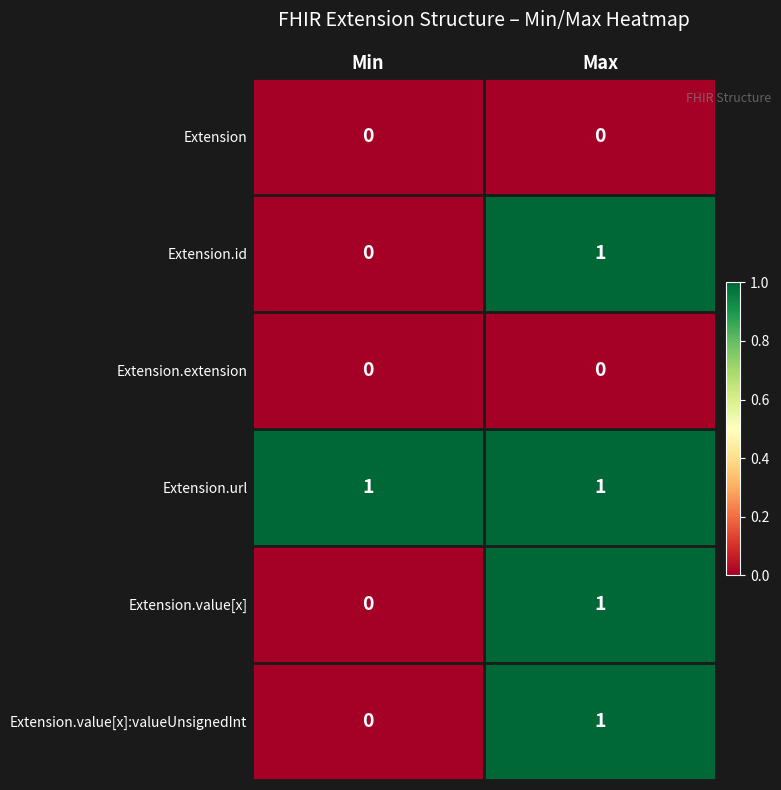

Reading right to left, extract all data points from this chart.

Extension: Max=0	Min=0
Extension.id: Max=1	Min=0
Extension.extension: Max=0	Min=0
Extension.url: Max=1	Min=1
Extension.value[x]: Max=1	Min=0
Extension.value[x]:valueUnsignedInt: Max=1	Min=0